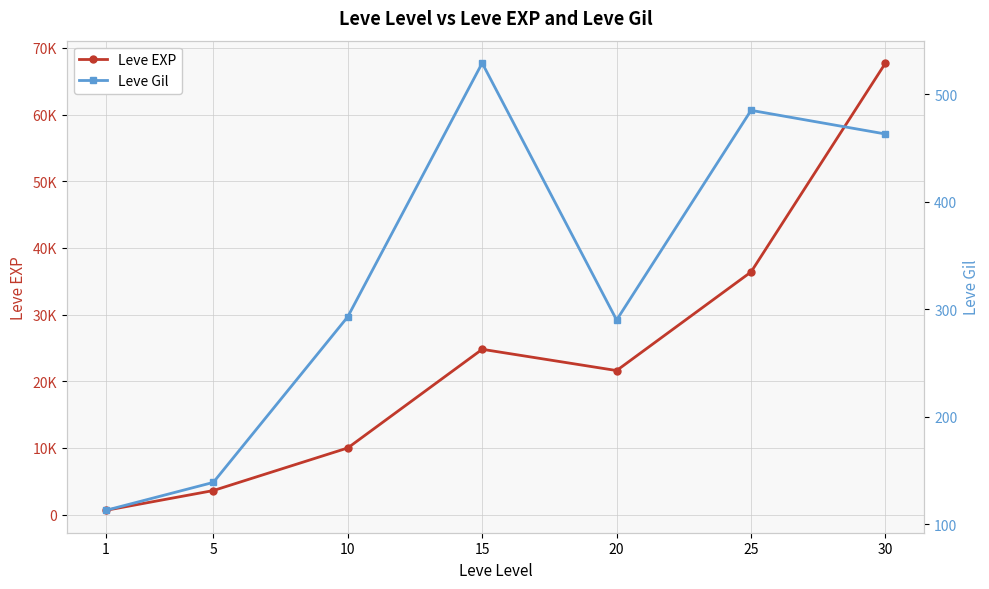

What is the greatest value displayed?

67730